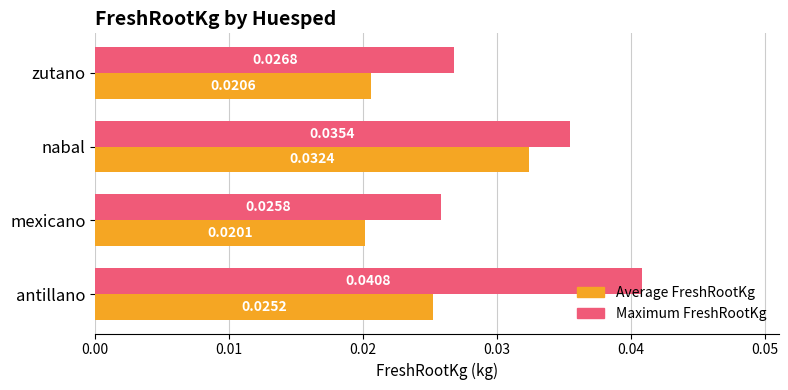

Which series changed the most between antillano and mexicano?

Maximum FreshRootKg